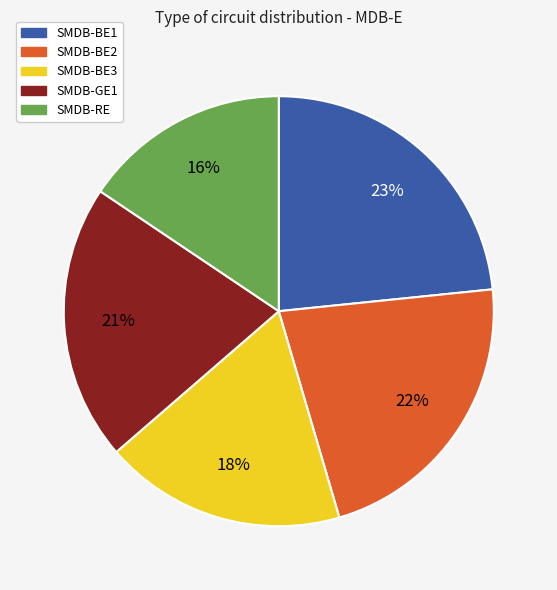

To the nearest percent, what percentage of the pie is SMDB-BE3?

18%